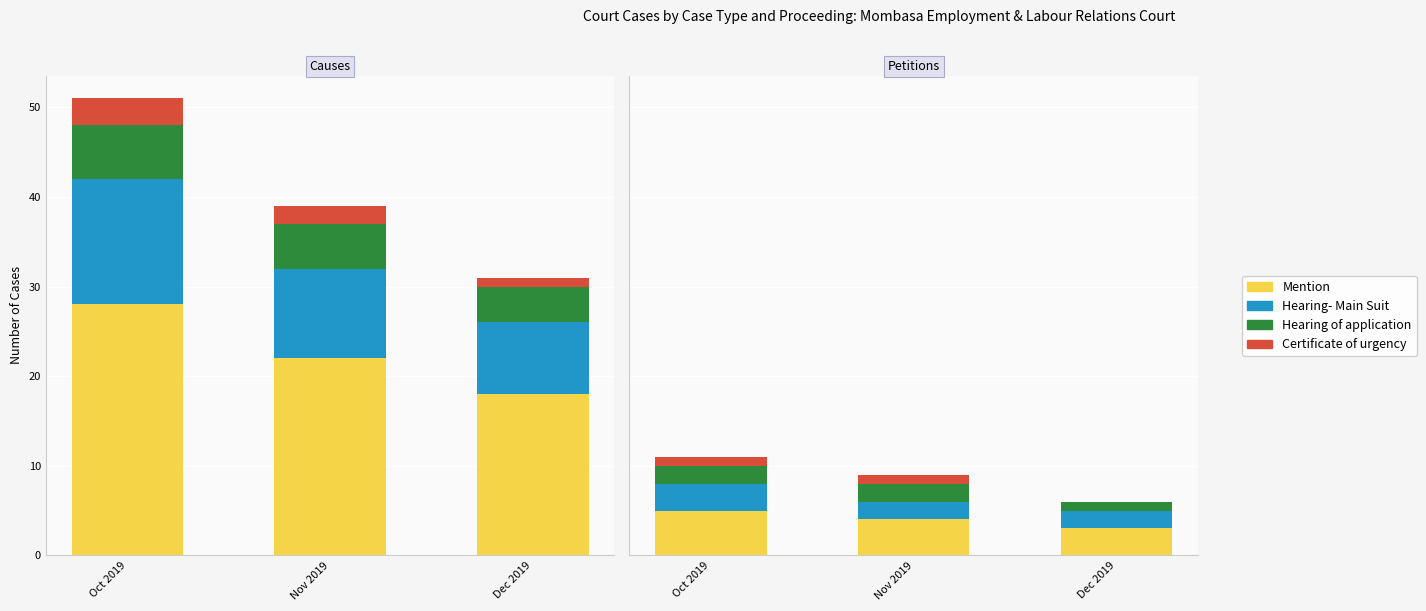

What are all the series names shown in the legend?

Mention, Hearing- Main Suit, Hearing of application, Certificate of urgency